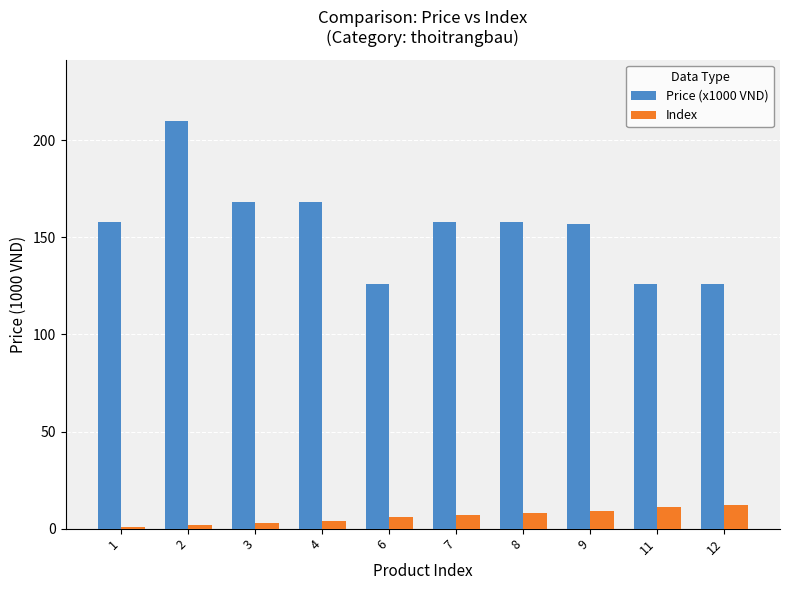

What are all the series names shown in the legend?

Price (x1000 VND), Index